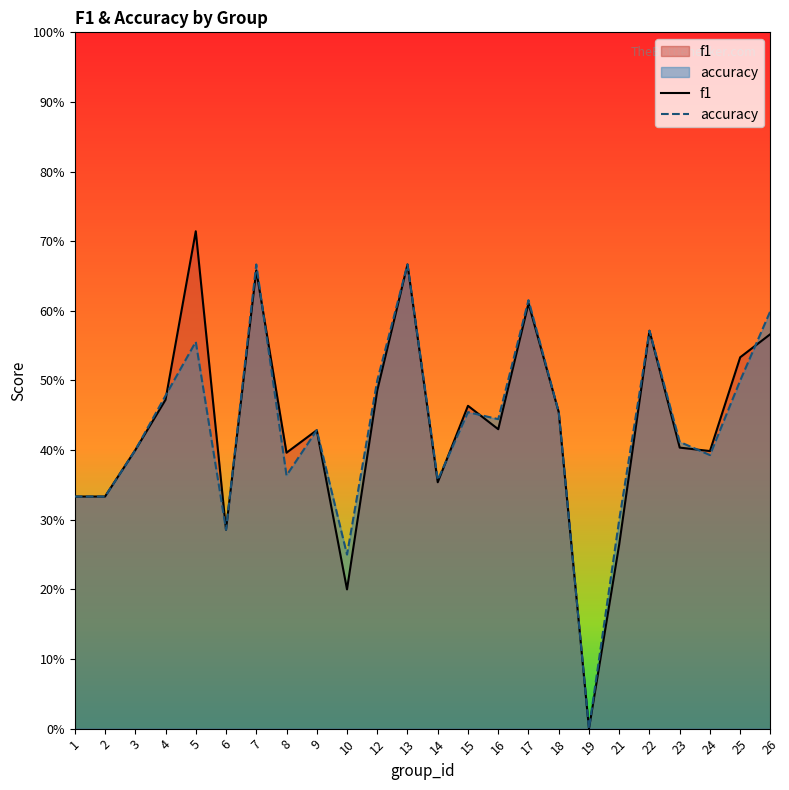

What are all the series names shown in the legend?

f1, accuracy